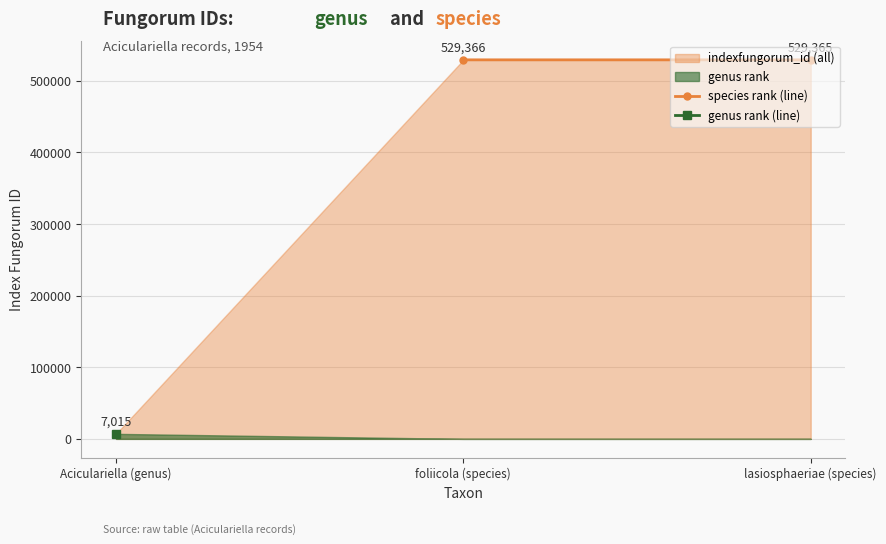

Where does the indexfungorum_id (all) series first go above 529365?

foliicola (species)